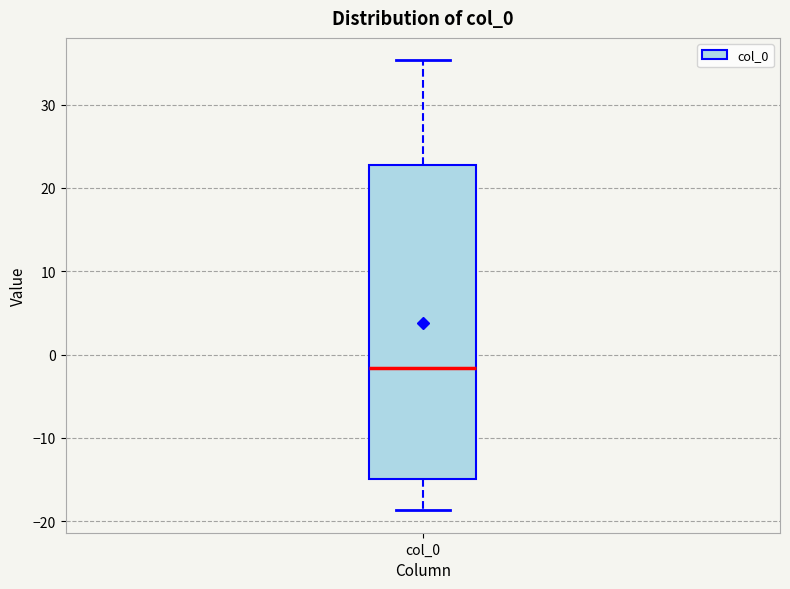

Read this box plot against the y-axis: the position of the median line, the range covered by the box, and the ends of both whiskers. The values are not printed on the chart, so give them approximately, as read against the axis.

median -2, box -15 to 23, whiskers -19 to 35